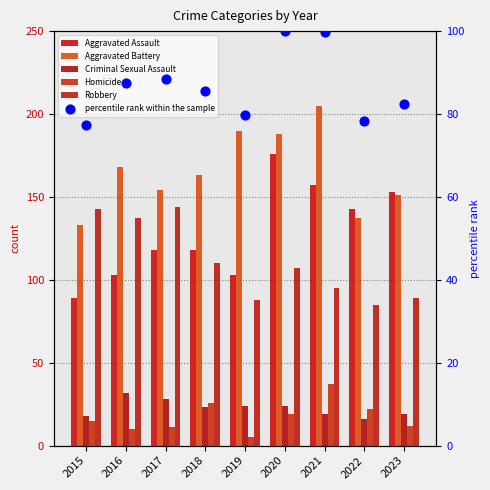

At how many categories does at least one series exceed 78?

9